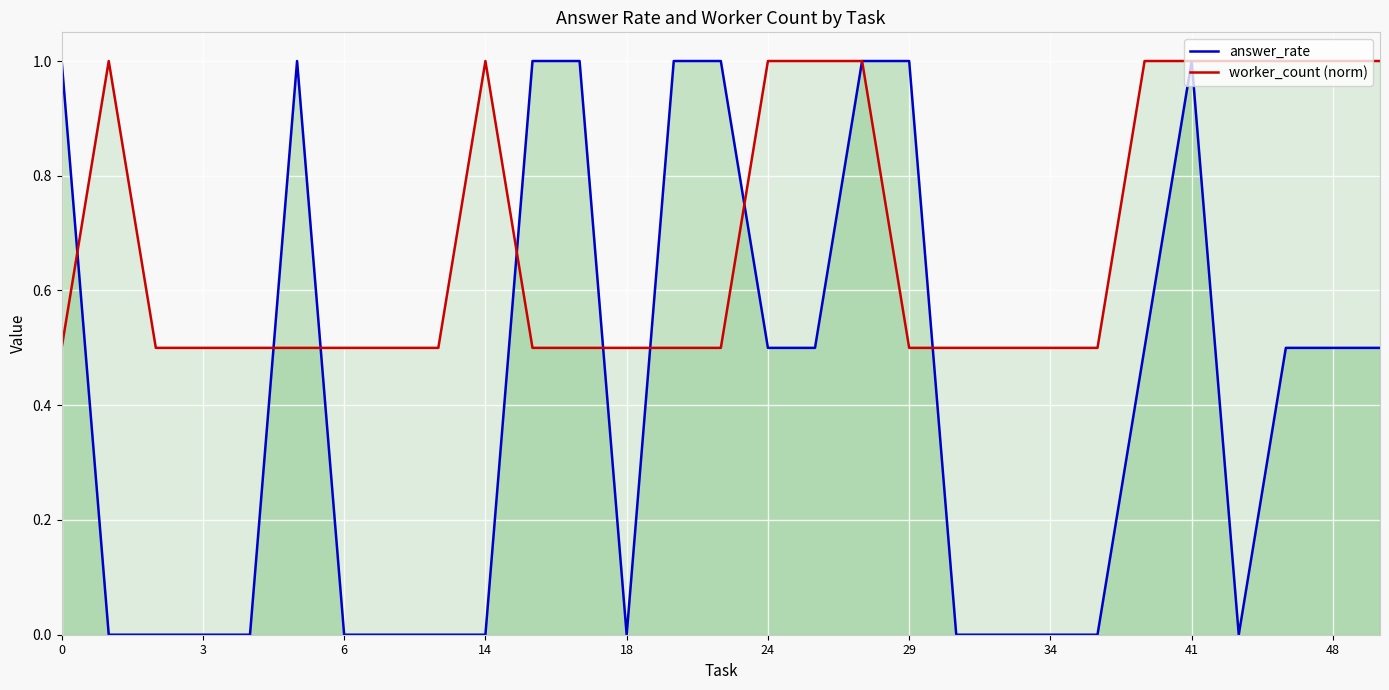

Rank the series by their average value, from lowest to highest.

answer_rate, worker_count (norm)